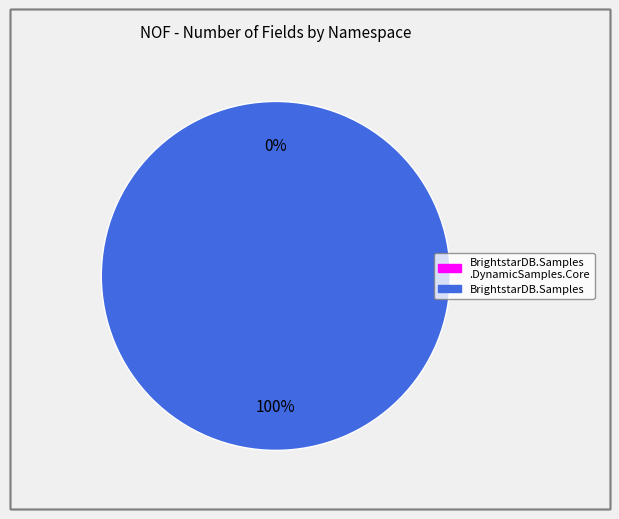

True or false: BrightstarDB.Samples.DynamicSamples.Core accounts for 0% of the total.

True